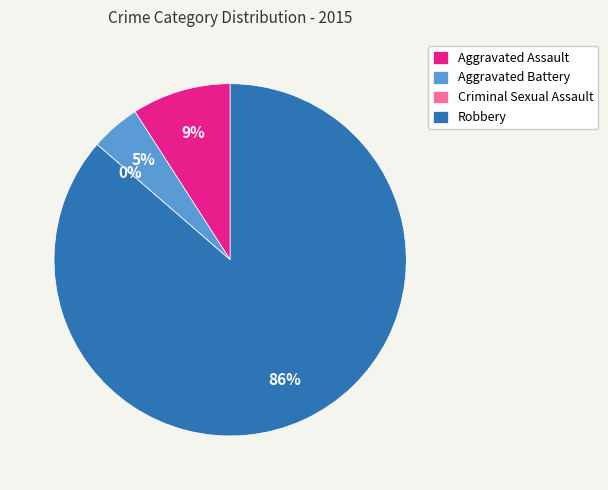

To the nearest percent, what is the average slice percentage?

25%